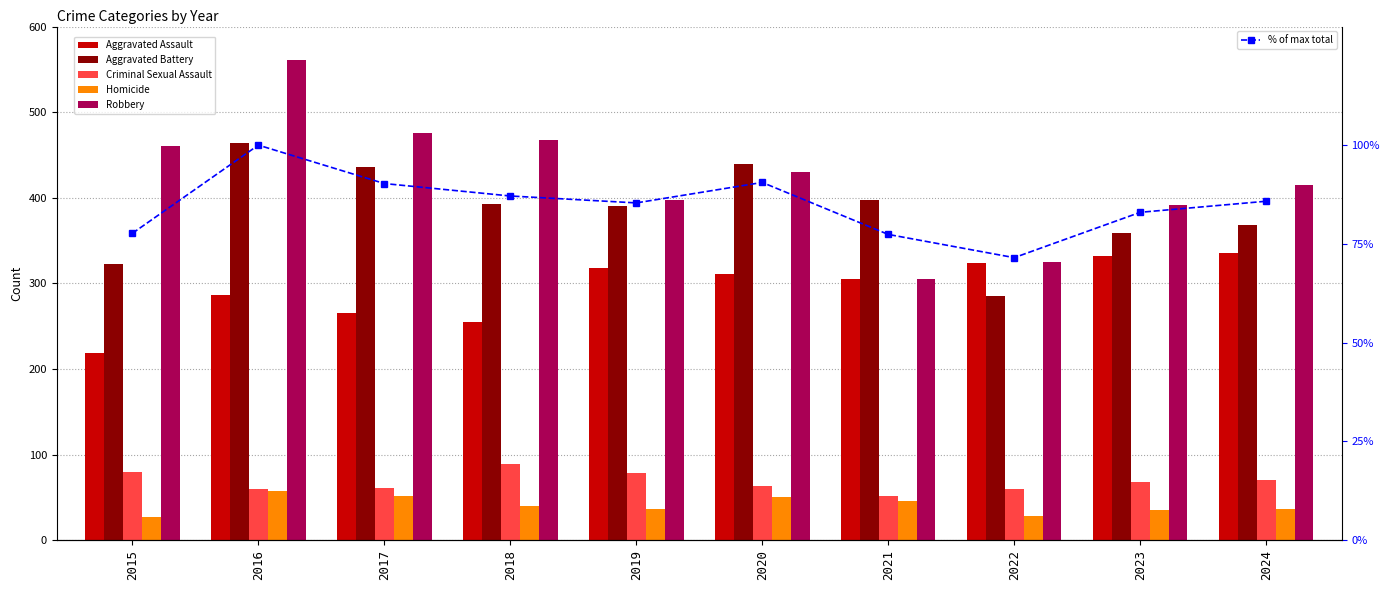

Which series has the largest range (max minus min)?

Robbery